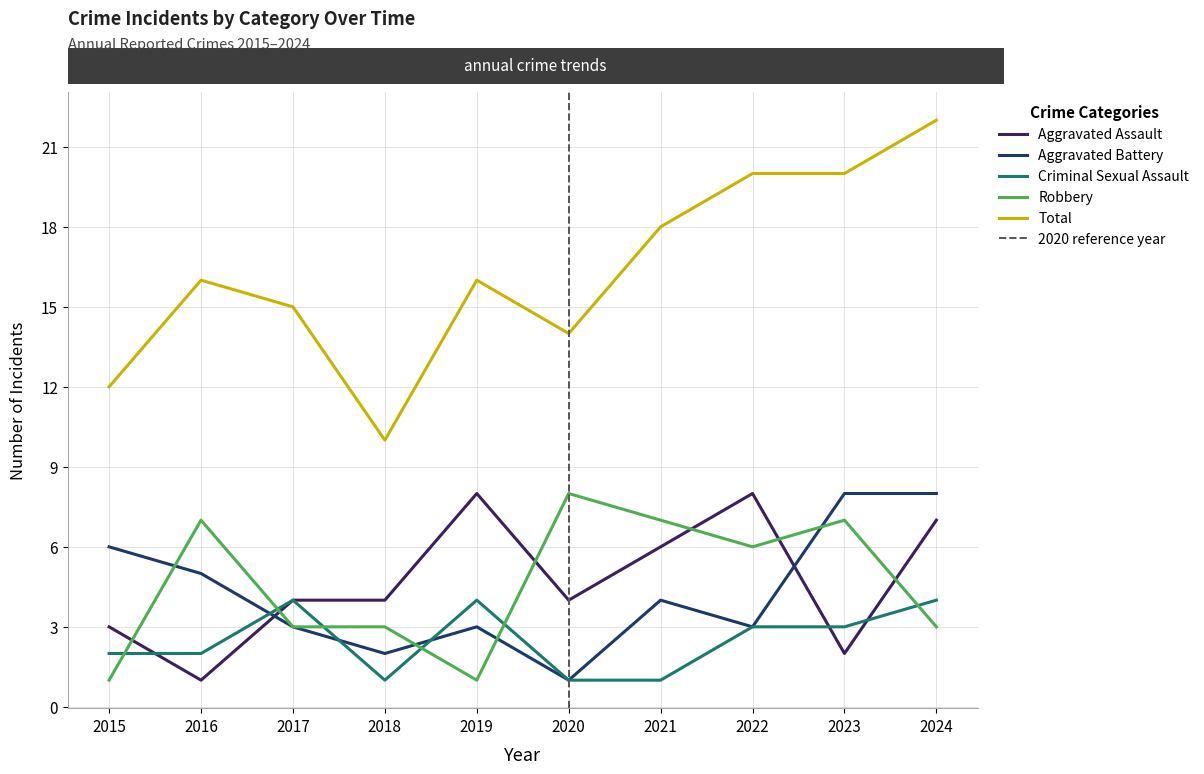

What is the sum of the Total values at 2018 and 2021?

28